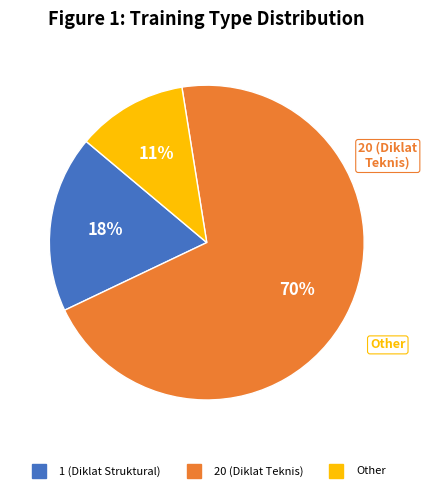

To the nearest percent, what portion does 1 (Diklat Struktural) represent?

18%